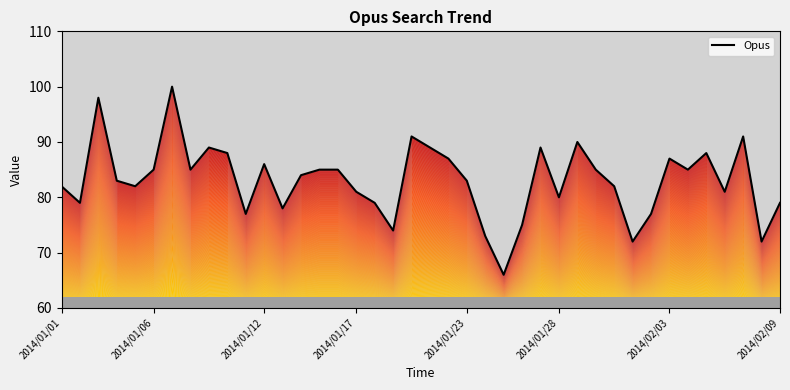

Which label corresponds to the smallest value in the chart?

24